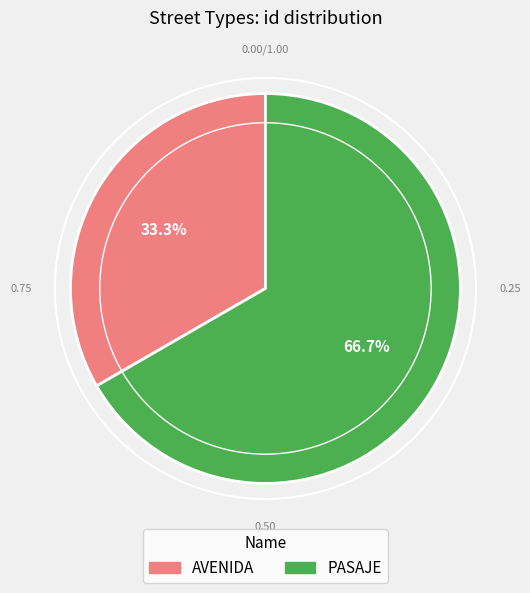

True or false: PASAJE accounts for 67% of the total.

True